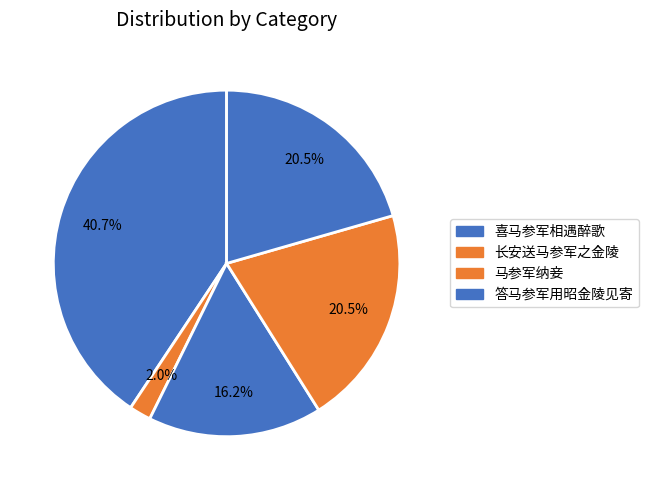

Count the number of slices in the pie.

5